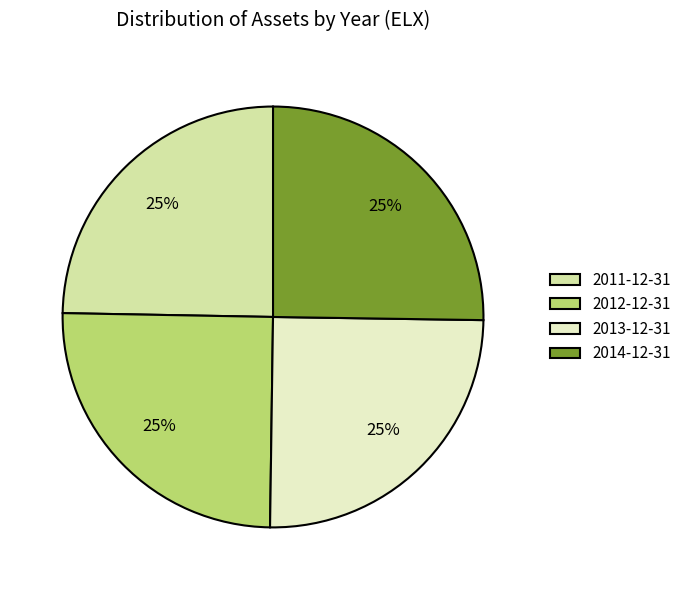

To the nearest percent, what percentage of the pie is 2013-12-31?

25%